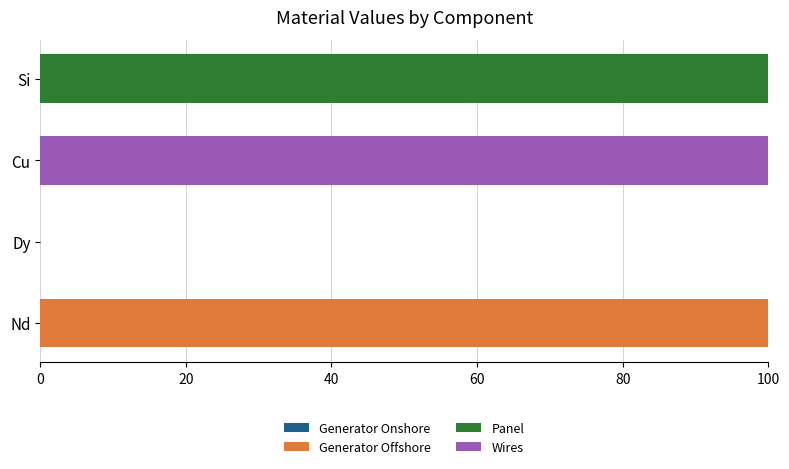

What is the total value across all series at Nd?

100.0